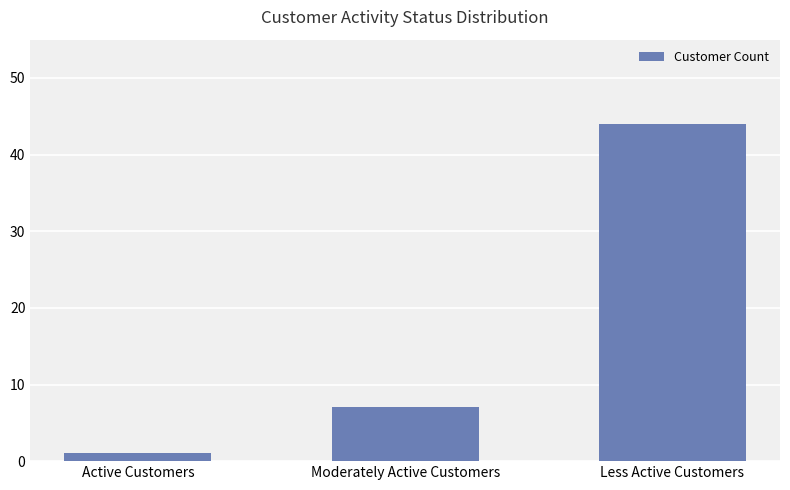

Reading left to right, extract all data points from this chart.

Active Customers=1	Moderately Active Customers=7	Less Active Customers=44